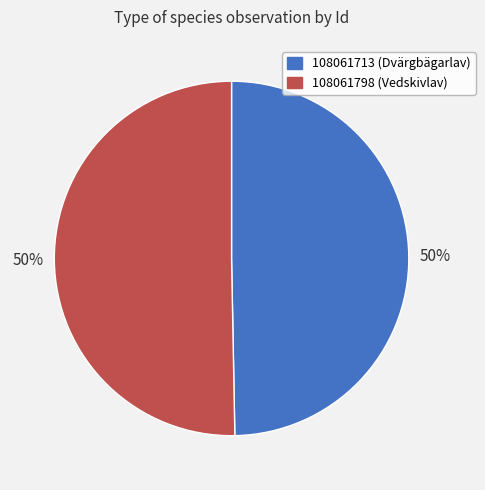

To the nearest percent, what is the average slice percentage?

50%